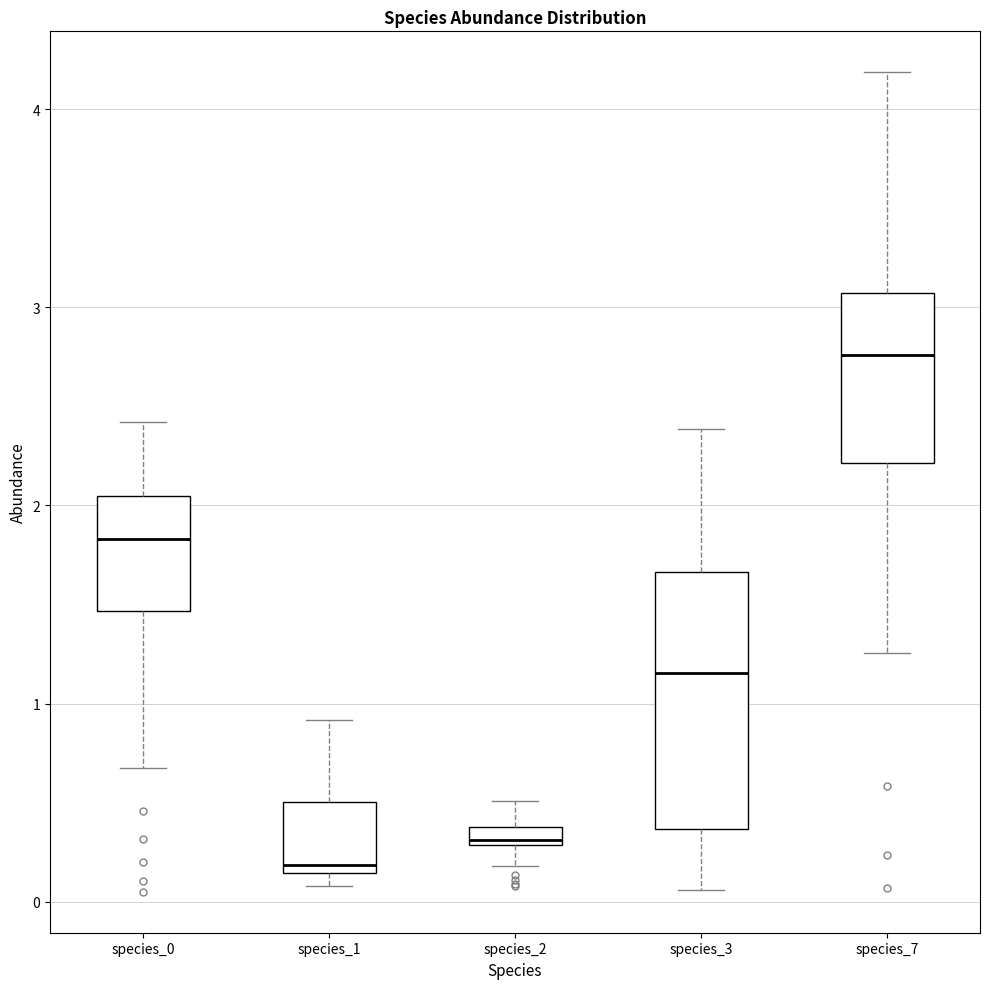

Which box's median line is the highest?

species_7